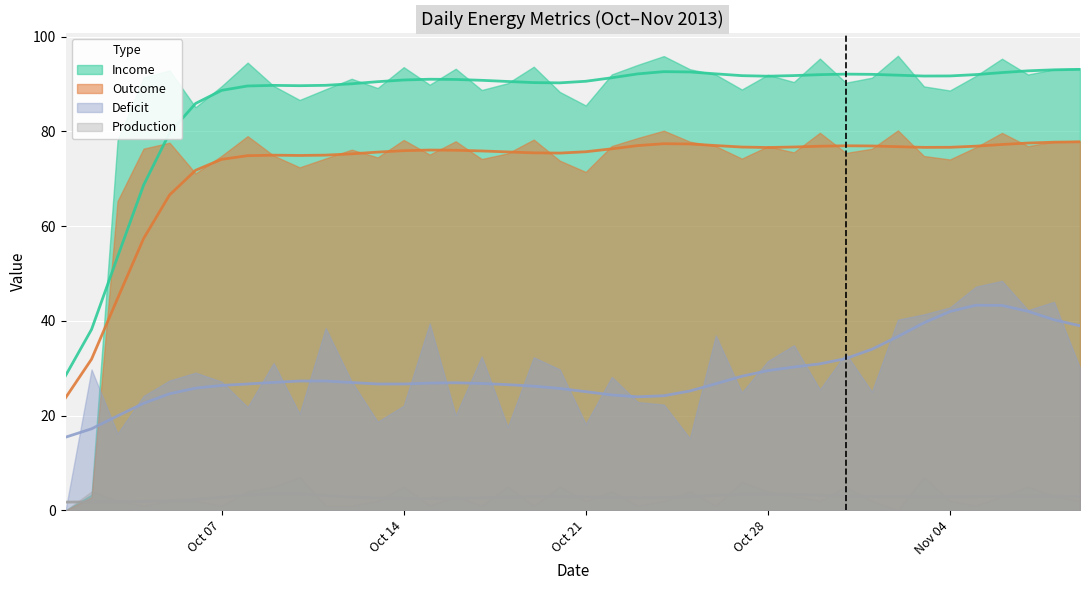

Reading left to right, extract all data points from this chart.

Income: 2013-10-01=0.0	2013-10-02=3.3	2013-10-03=78.1	2013-10-04=91.4	2013-10-05=92.9	2013-10-06=85.1	2013-10-07=89.5	2013-10-08=94.5	2013-10-09=89.6	2013-10-10=86.6	2013-10-11=88.9	2013-10-12=91.1	2013-10-13=89.2	2013-10-14=93.6	2013-10-15=89.9	2013-10-16=93.2	2013-10-17=88.7	2013-10-18=90.2	2013-10-19=93.7	2013-10-20=88.3	2013-10-21=85.5	2013-10-22=92.0	2013-10-23=94.1	2013-10-24=95.9	2013-10-25=93.1	2013-10-26=92.0	2013-10-27=88.8	2013-10-28=92.0	2013-10-29=90.4	2013-10-30=95.4	2013-10-31=90.3	2013-11-01=91.3	2013-11-02=96.0	2013-11-03=89.5	2013-11-04=88.6	2013-11-05=91.7	2013-11-06=95.3	2013-11-07=92.0	2013-11-08=93.1	2013-11-09=93.3
Outcome: 2013-10-01=0.0	2013-10-02=2.8	2013-10-03=65.3	2013-10-04=76.4	2013-10-05=77.6	2013-10-06=71.1	2013-10-07=74.8	2013-10-08=79.0	2013-10-09=74.9	2013-10-10=72.4	2013-10-11=74.3	2013-10-12=76.1	2013-10-13=74.5	2013-10-14=78.2	2013-10-15=75.1	2013-10-16=77.9	2013-10-17=74.2	2013-10-18=75.4	2013-10-19=78.3	2013-10-20=73.8	2013-10-21=71.4	2013-10-22=76.9	2013-10-23=78.6	2013-10-24=80.1	2013-10-25=77.8	2013-10-26=76.9	2013-10-27=74.3	2013-10-28=76.8	2013-10-29=75.6	2013-10-30=79.7	2013-10-31=75.5	2013-11-01=76.3	2013-11-02=80.2	2013-11-03=74.8	2013-11-04=74.1	2013-11-05=76.7	2013-11-06=79.7	2013-11-07=76.9	2013-11-08=77.8	2013-11-09=78.0
Deficit: 2013-10-01=0.0	2013-10-02=29.8	2013-10-03=16.2	2013-10-04=24.2	2013-10-05=27.4	2013-10-06=29.1	2013-10-07=27.2	2013-10-08=21.8	2013-10-09=31.1	2013-10-10=20.4	2013-10-11=38.5	2013-10-12=27.2	2013-10-13=18.7	2013-10-14=22.1	2013-10-15=39.5	2013-10-16=20.1	2013-10-17=32.5	2013-10-18=17.6	2013-10-19=32.3	2013-10-20=29.8	2013-10-21=18.3	2013-10-22=28.2	2013-10-23=22.9	2013-10-24=22.3	2013-10-25=15.2	2013-10-26=36.9	2013-10-27=24.9	2013-10-28=31.5	2013-10-29=34.9	2013-10-30=25.5	2013-10-31=33.1	2013-11-01=25.0	2013-11-02=40.3	2013-11-03=41.4	2013-11-04=42.9	2013-11-05=47.2	2013-11-06=48.5	2013-11-07=42.3	2013-11-08=44.0	2013-11-09=30.1
Production: 2013-10-01=0.0	2013-10-02=4.0	2013-10-03=2.0	2013-10-04=1.0	2013-10-05=2.0	2013-10-06=2.0	2013-10-07=1.0	2013-10-08=4.0	2013-10-09=5.0	2013-10-10=7.0	2013-10-11=1.0	2013-10-12=1.0	2013-10-13=2.0	2013-10-14=5.0	2013-10-15=1.0	2013-10-16=3.0	2013-10-17=1.0	2013-10-18=5.0	2013-10-19=1.0	2013-10-20=5.0	2013-10-21=2.0	2013-10-22=4.0	2013-10-23=1.0	2013-10-24=2.0	2013-10-25=4.0	2013-10-26=1.0	2013-10-27=6.0	2013-10-28=4.0	2013-10-29=3.0	2013-10-30=2.0	2013-10-31=5.0	2013-11-01=2.0	2013-11-02=0.0	2013-11-03=7.0	2013-11-04=2.0	2013-11-05=1.0	2013-11-06=3.0	2013-11-07=5.0	2013-11-08=3.0	2013-11-09=2.0